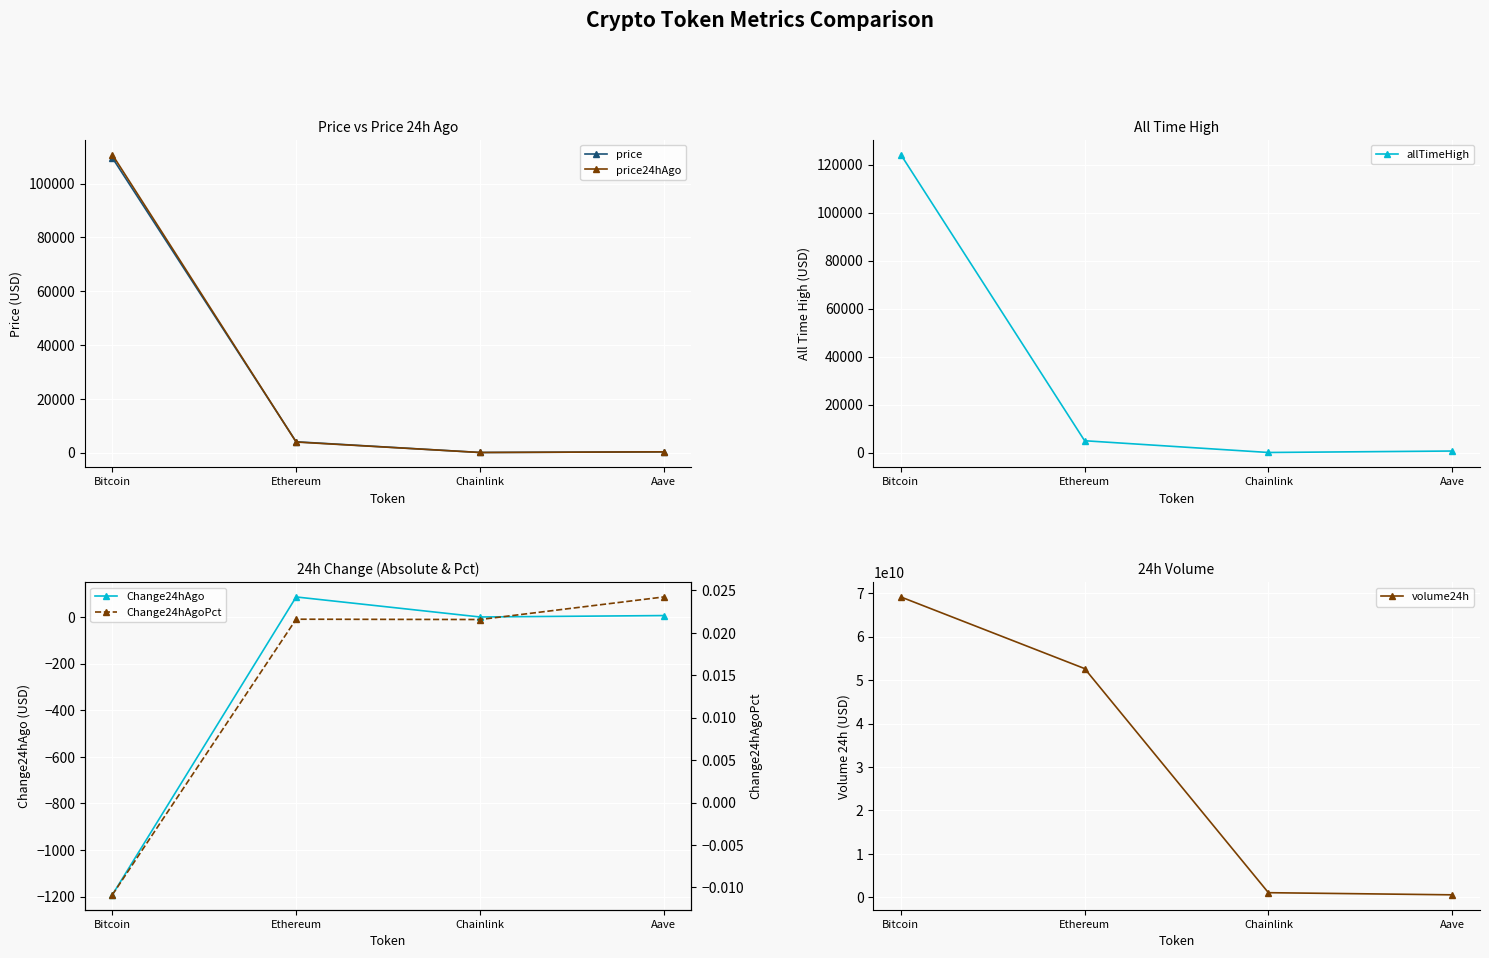

How many negative values does the Change24hAgoPct series have?

1